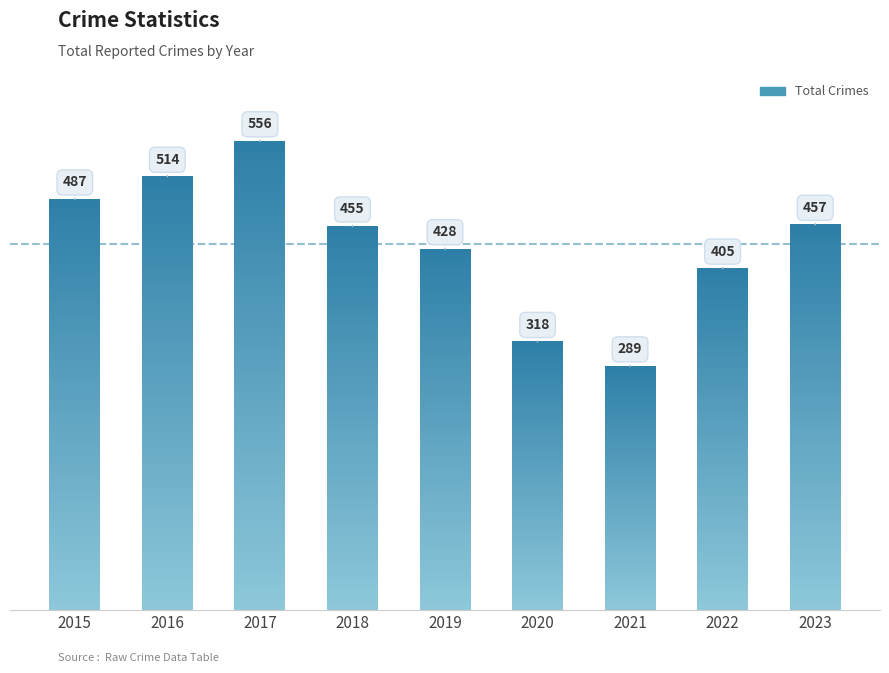

What is the difference between the maximum and minimum values?

267